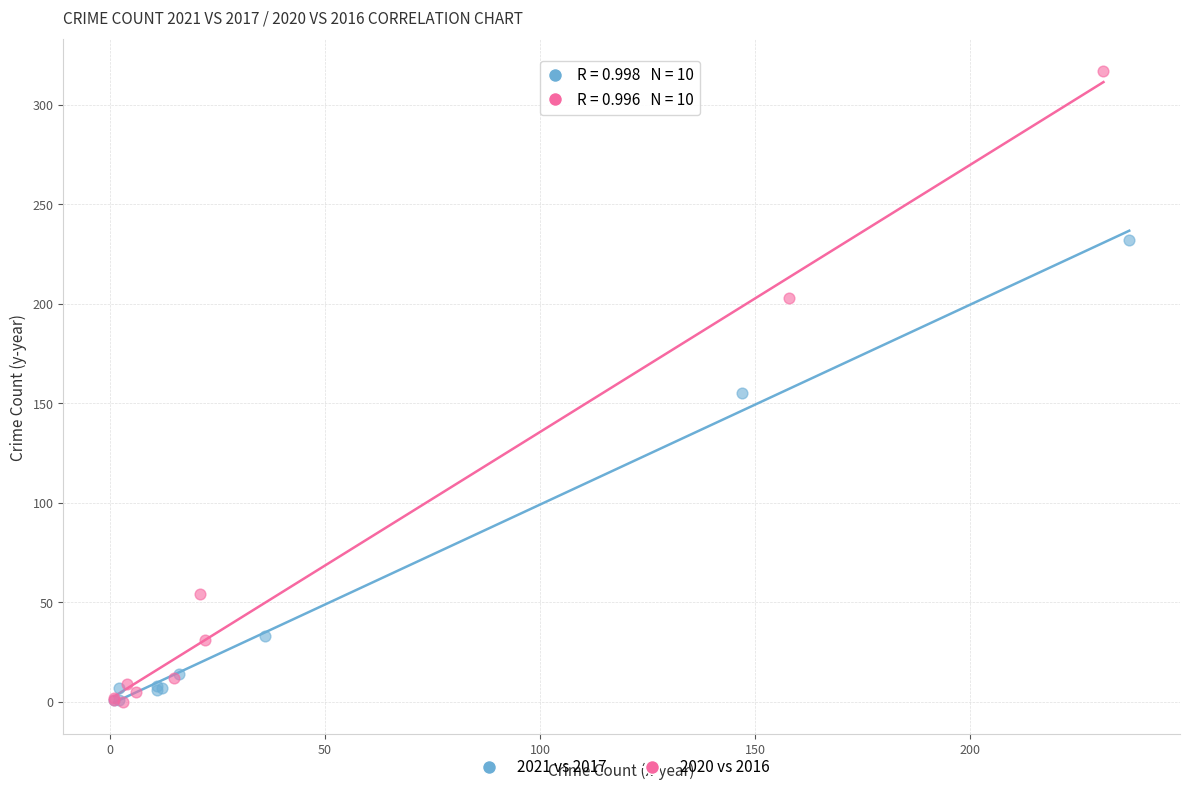

Which series has the widest spread of Y values?

2020 vs 2016